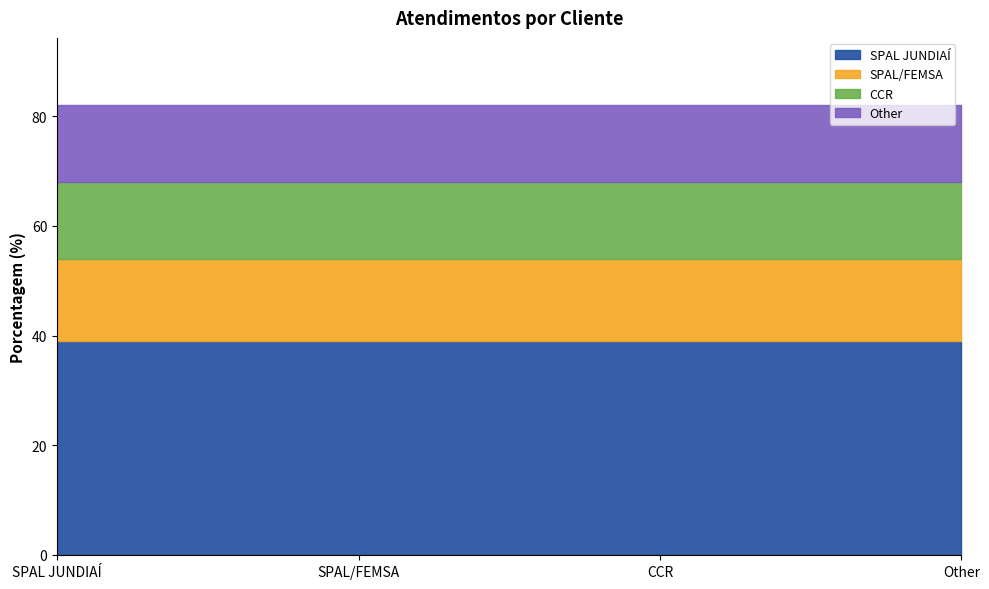

At which label does the data first exceed 15?

SPAL JUNDIAÍ